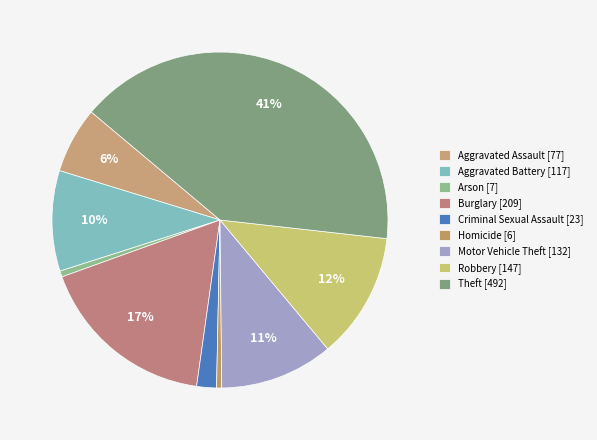

How many segments does this pie chart have?

9